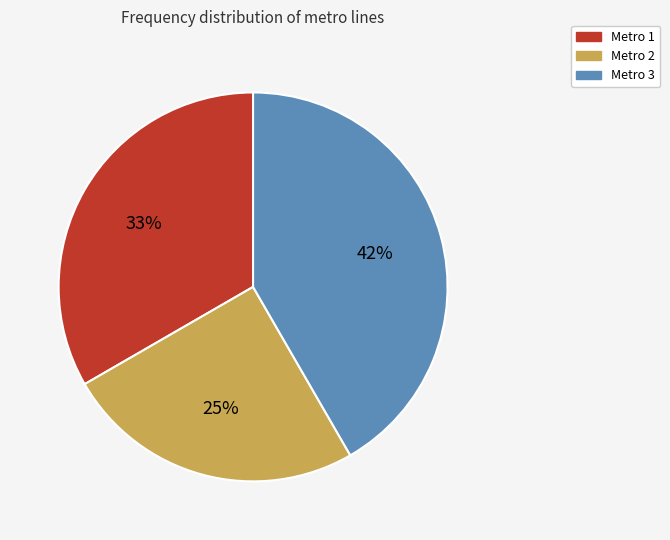

To the nearest percent, what is the average slice percentage?

33%